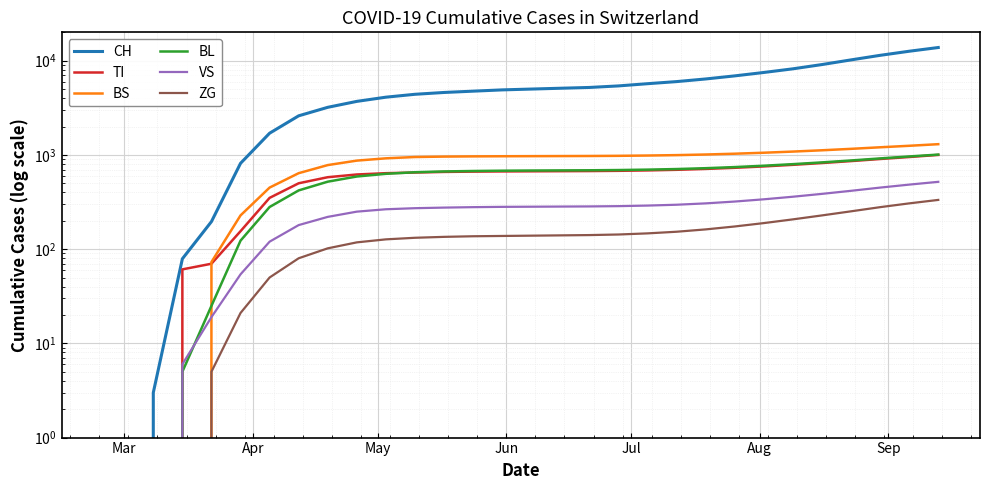

Which series has the largest total across all categories?

CH